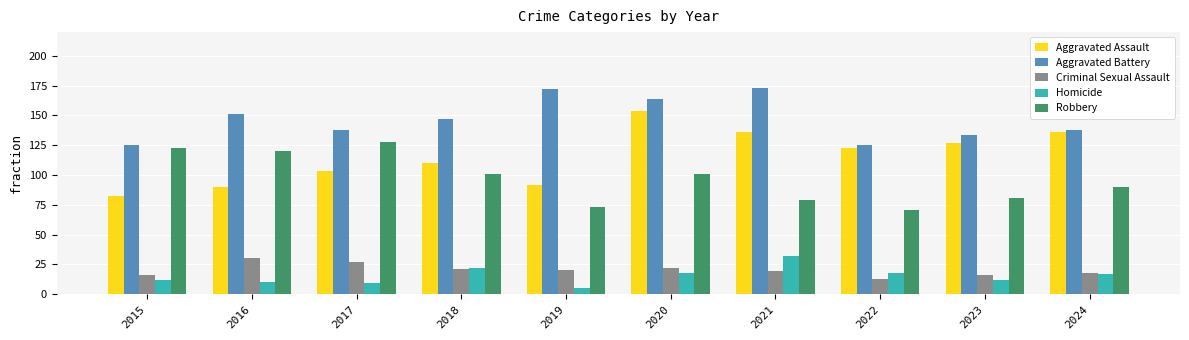

What is the sum of all Robbery values?

967